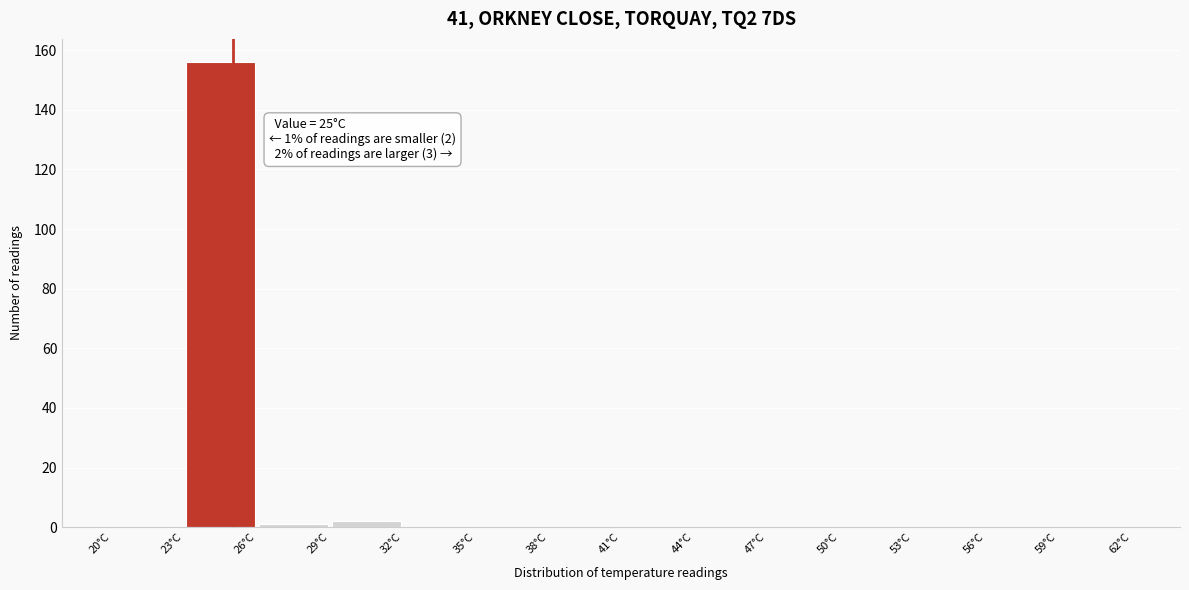

Over which range of the x-axis is the bar tallest?

23 to 26